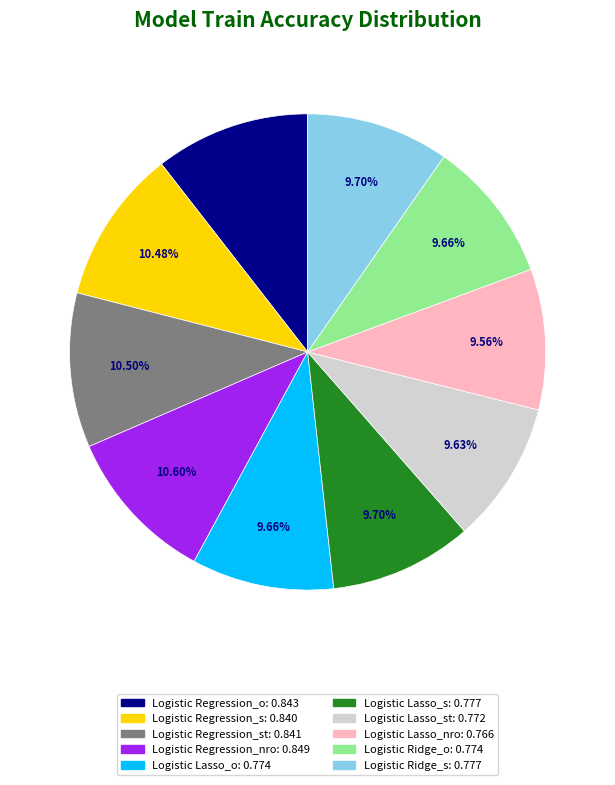

Does any single category account for the majority?

No